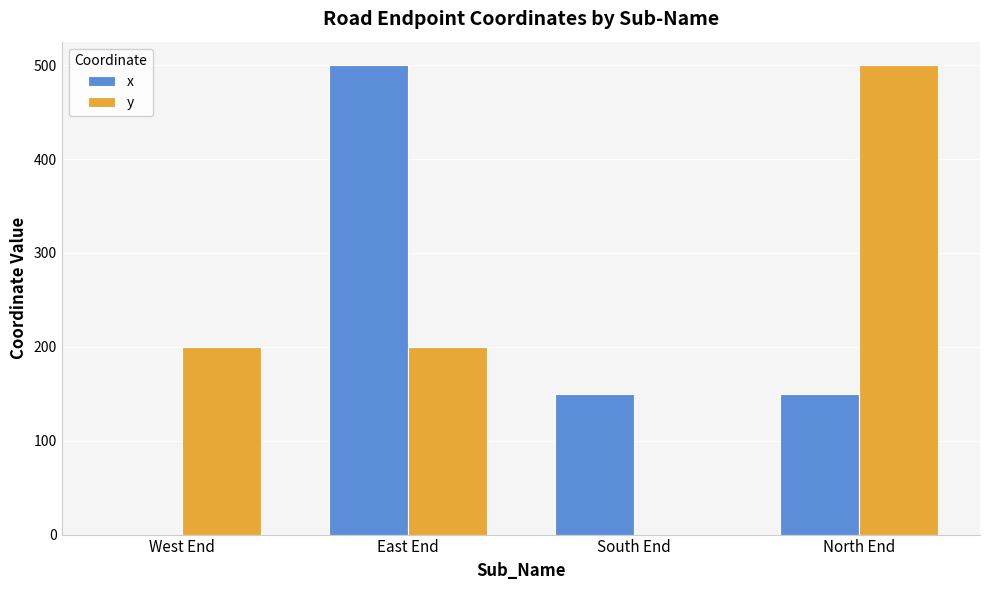

What is the total value across all series at West End?

200